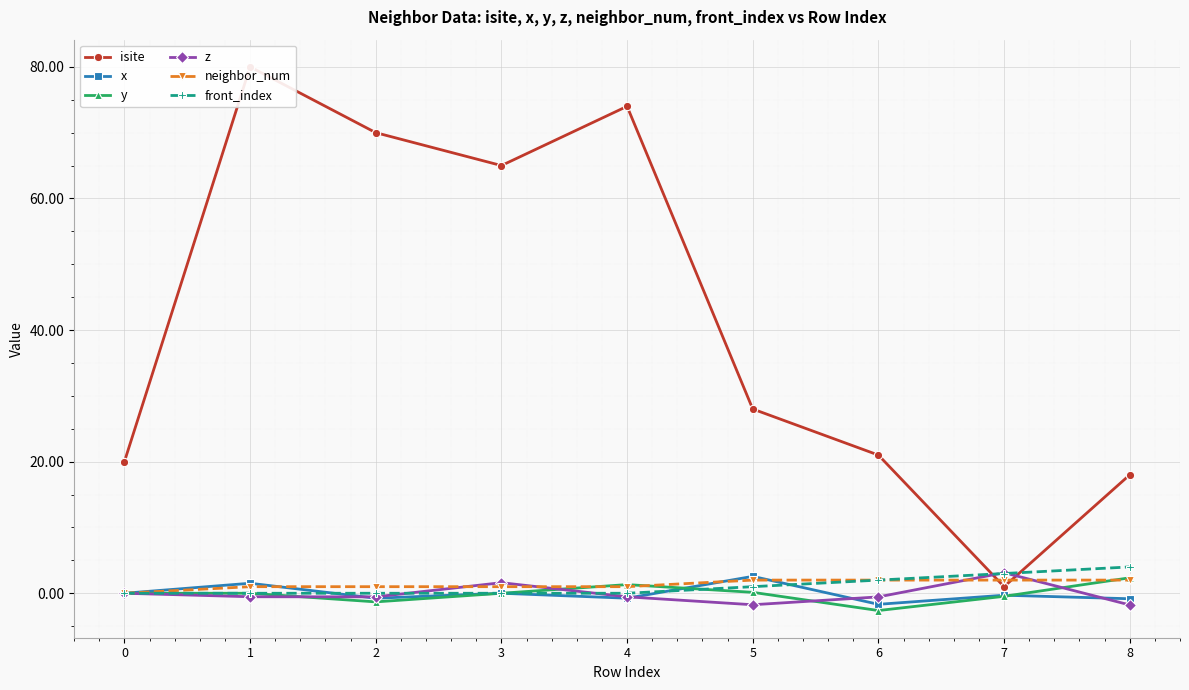

How many neighbor_num values are between 1 and 2?

8